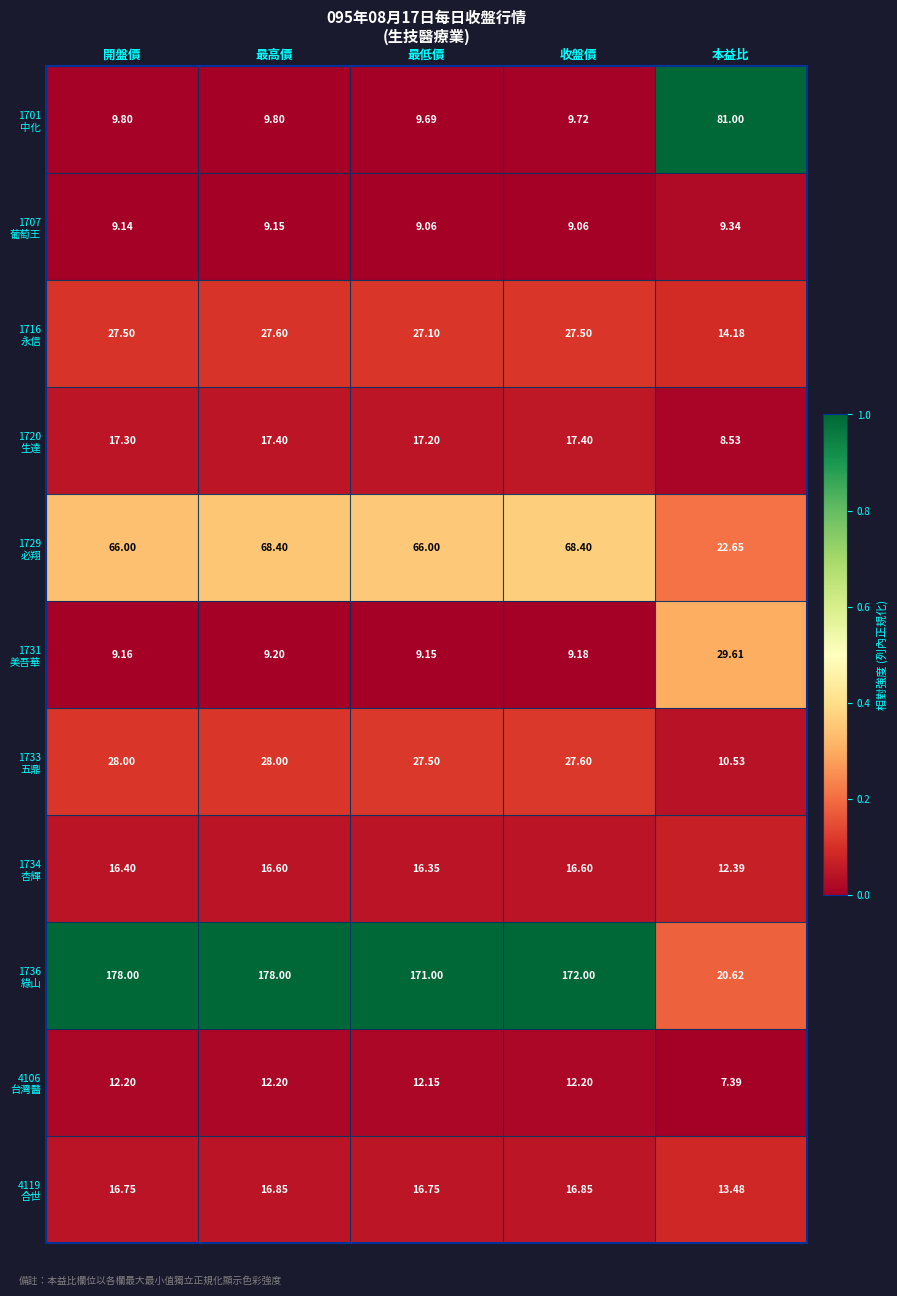

At which category is the sum across all series the highest?

最高價